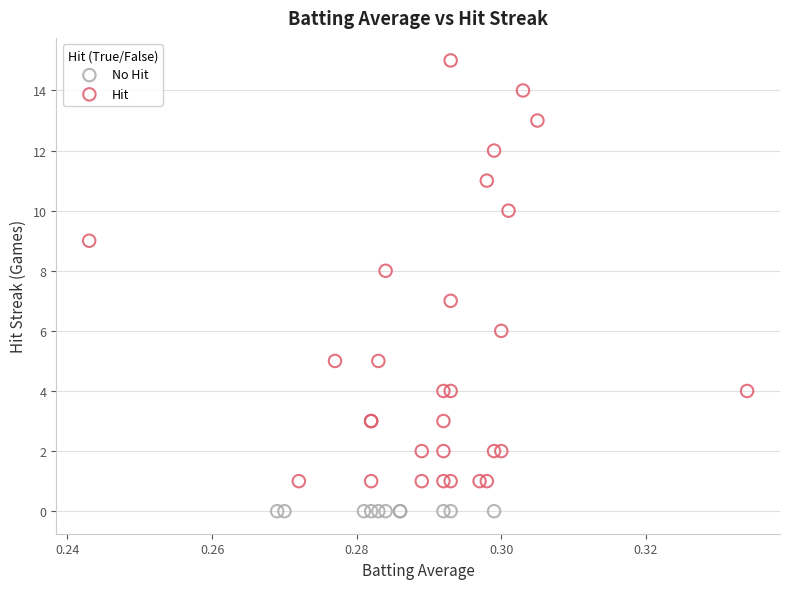

Which series contains the highest Y value?

Hit